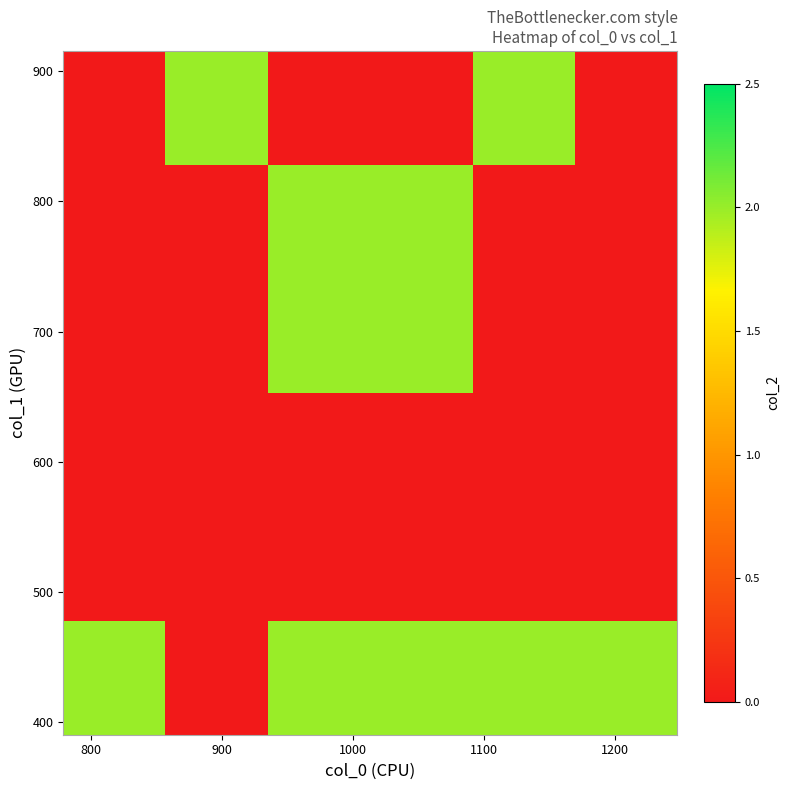

At how many categories does at least one series exceed 1?

6